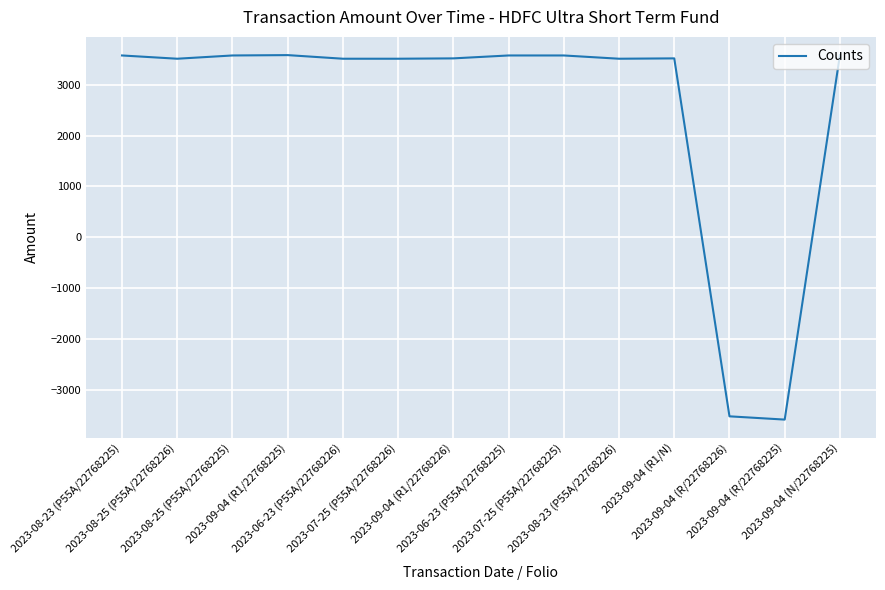

What is the maximum value shown in the chart?

3579.8